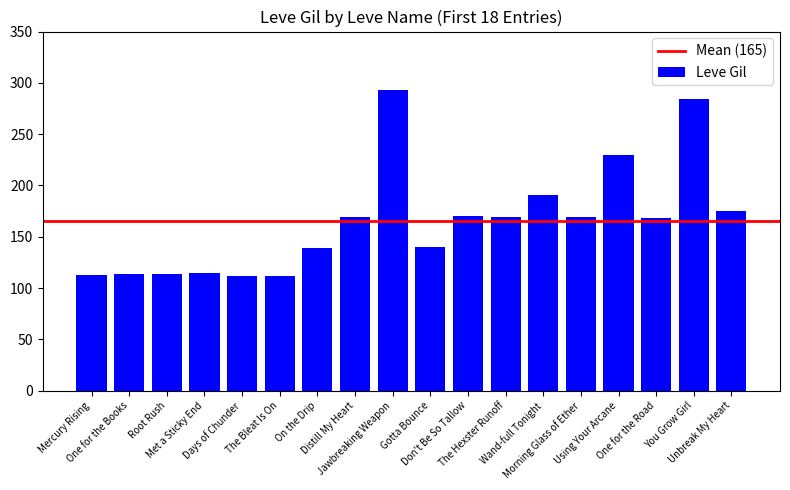

What is the value of the 4th bar from the left?

115